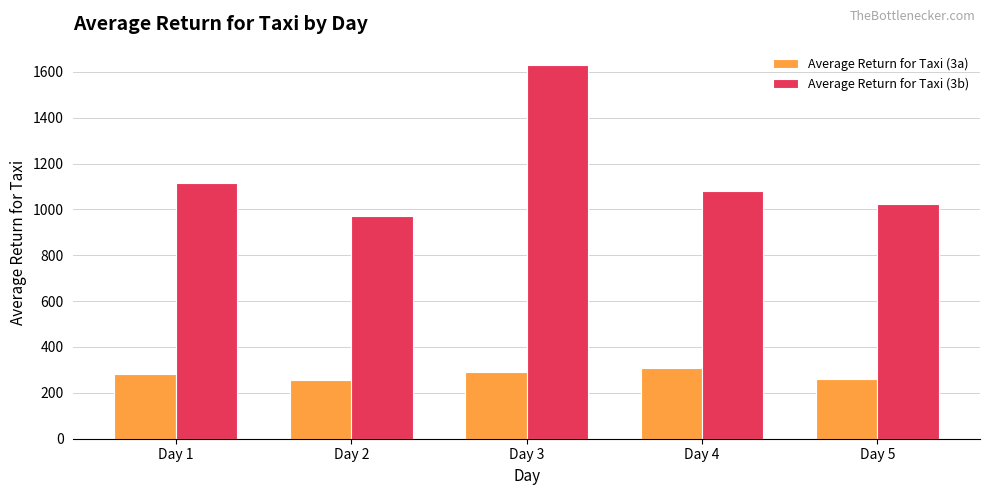

Which category has the highest value across all series?

Day 3